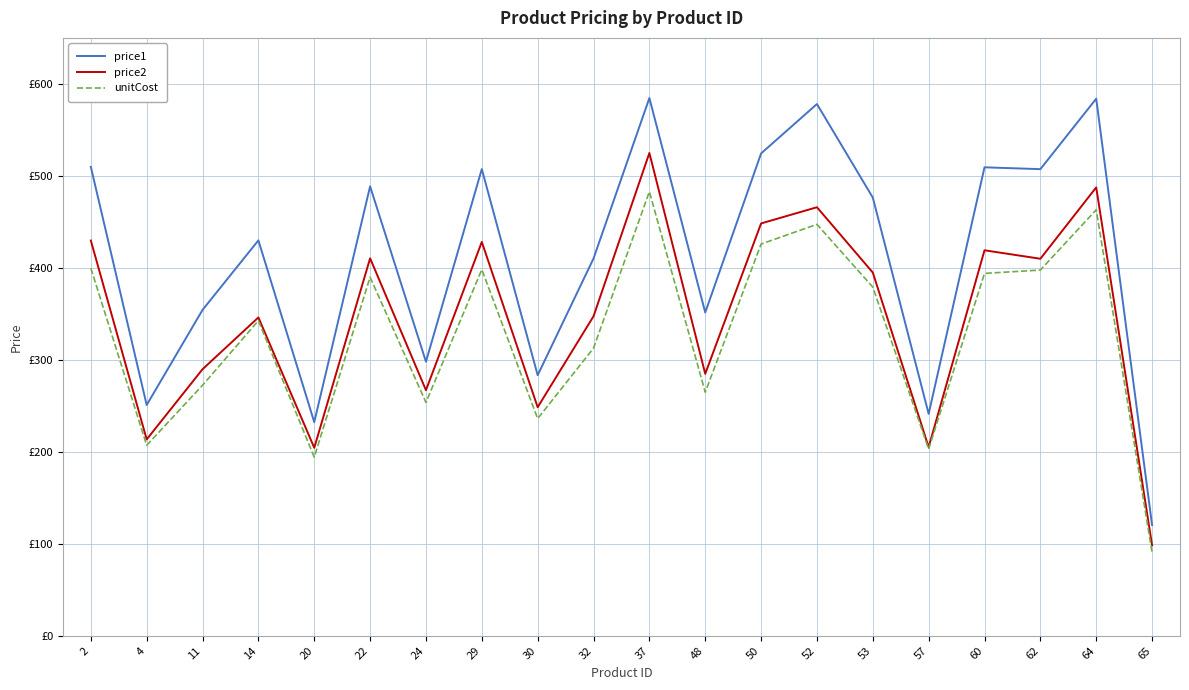

What are all the series names shown in the legend?

price1, price2, unitCost